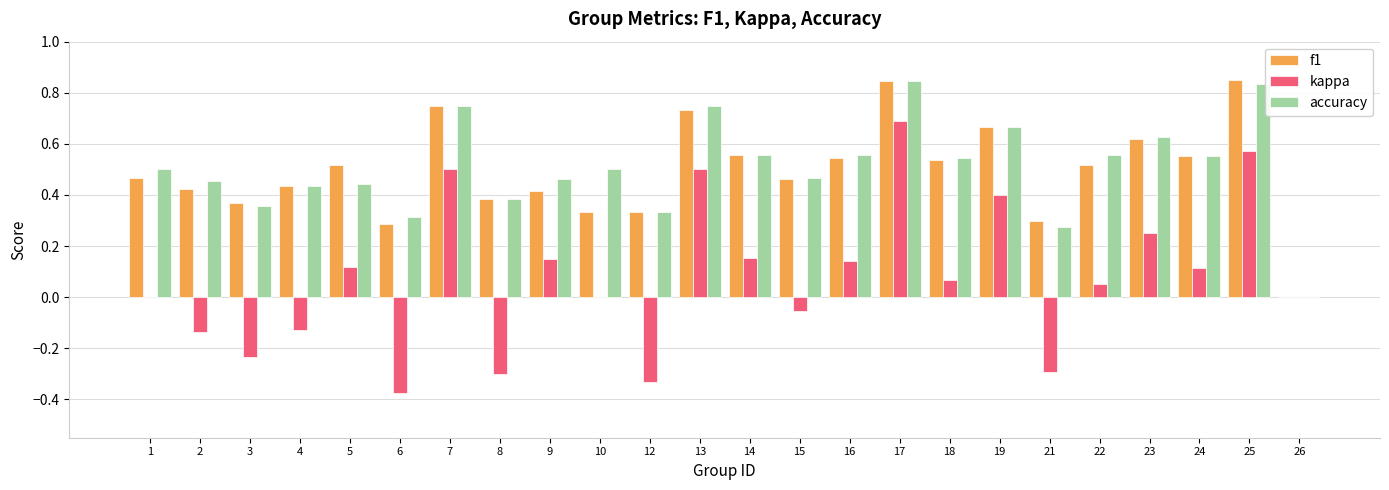

At which category is the sum across all series the highest?

17